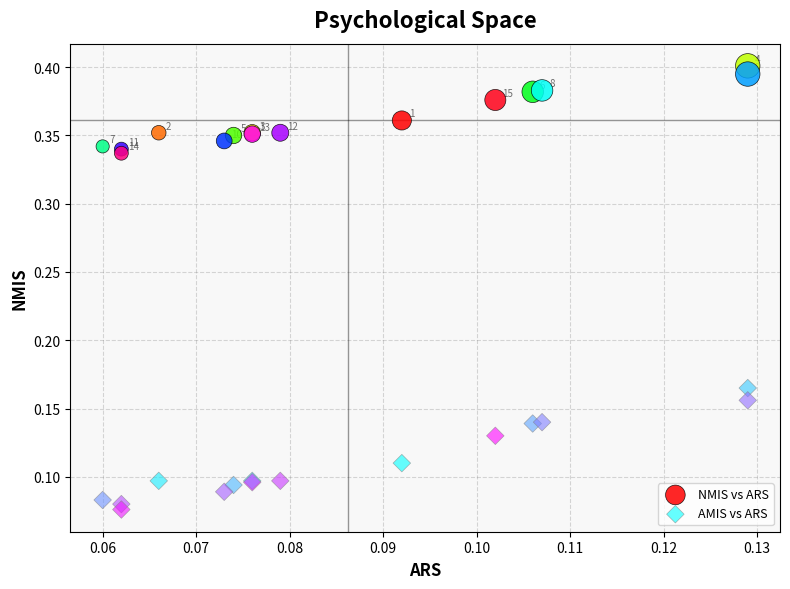

Which series contains the highest Y value?

NMIS vs ARS